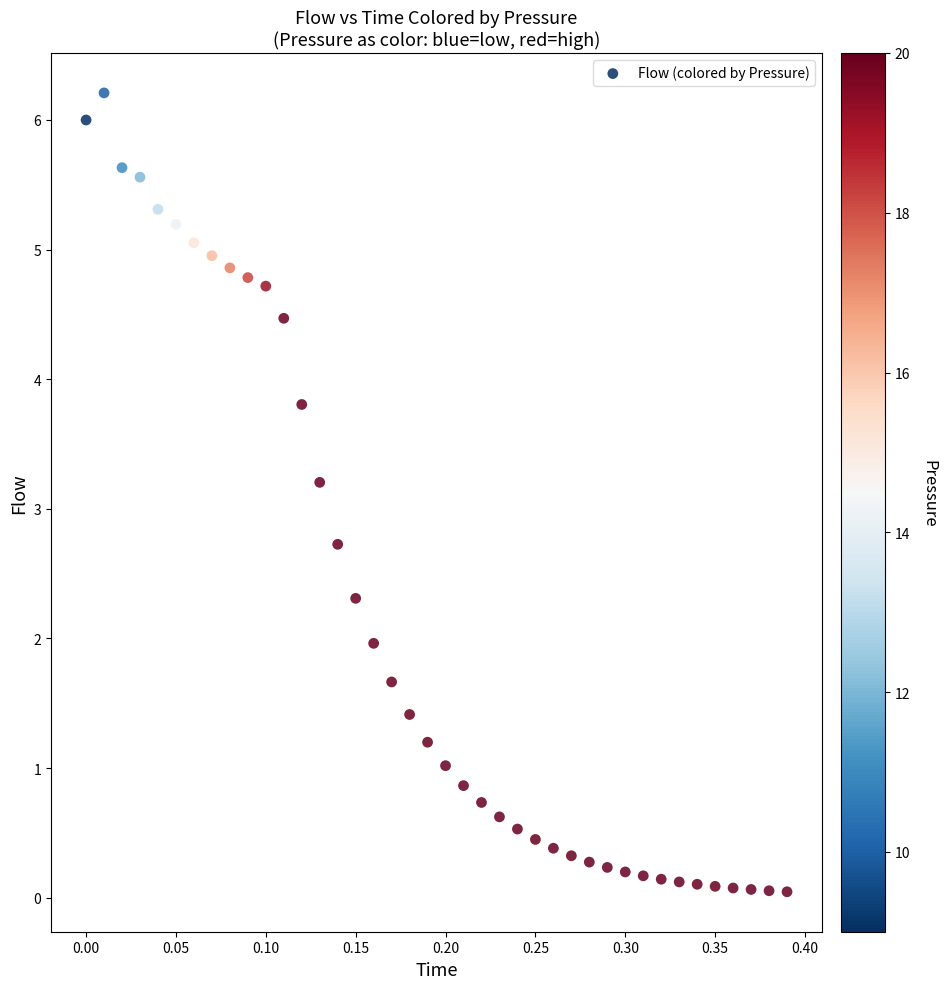

What Y value in the scatter plot is closest to 3?

3.2